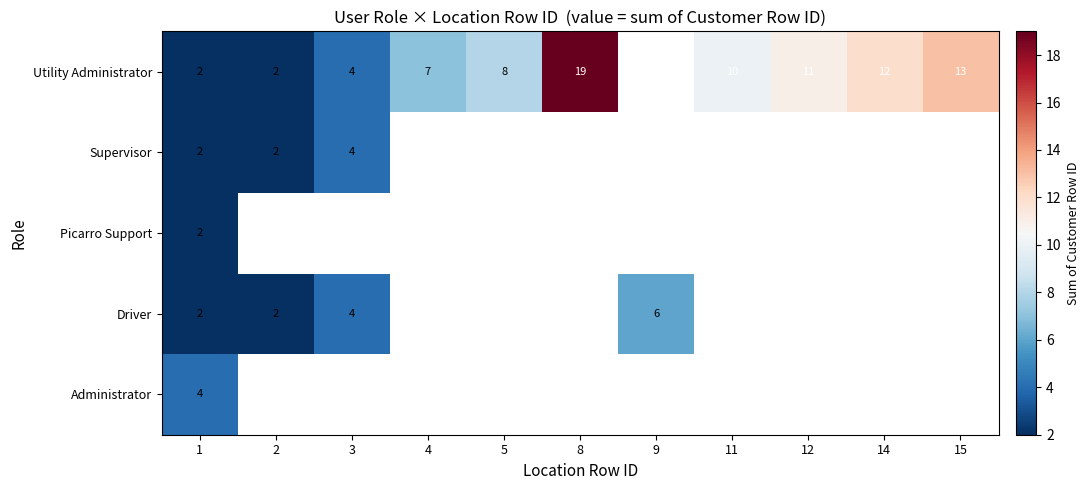

True or false: Driver has a value of 0 at 2.

False